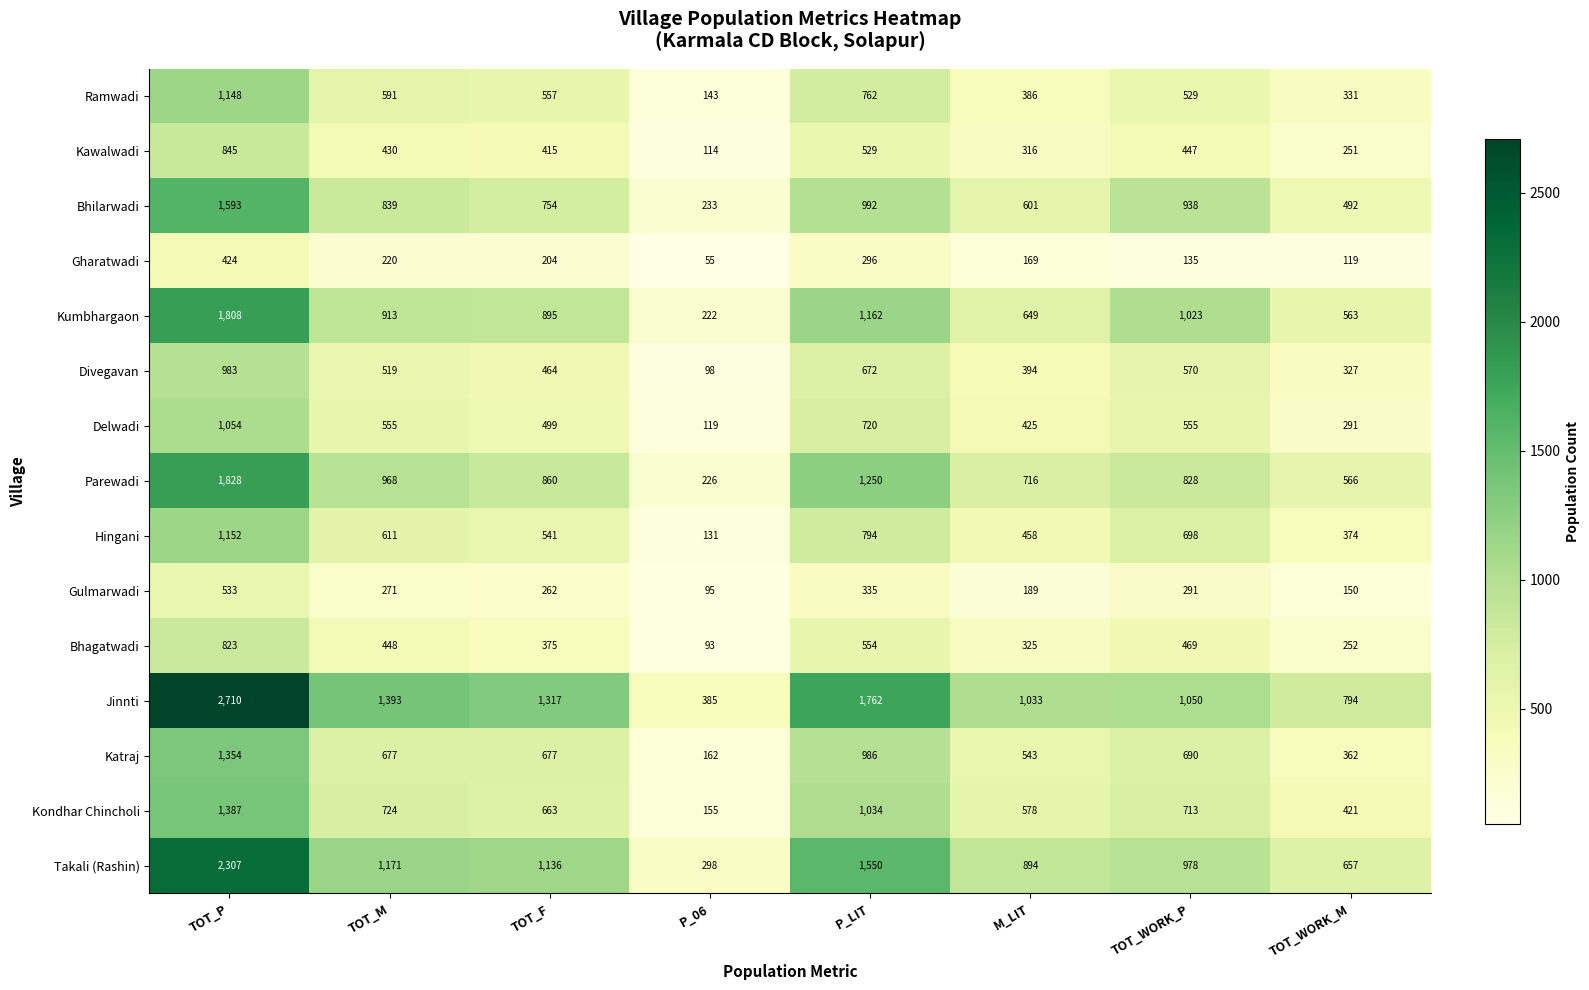

What is the maximum value shown in the chart?

2710